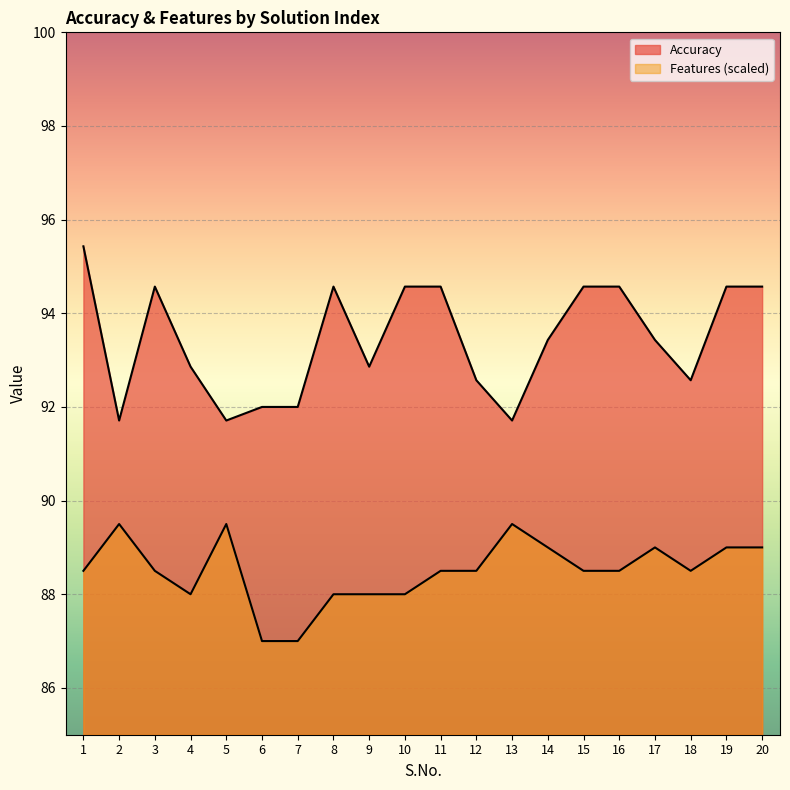

Which series has the largest range (max minus min)?

Accuracy